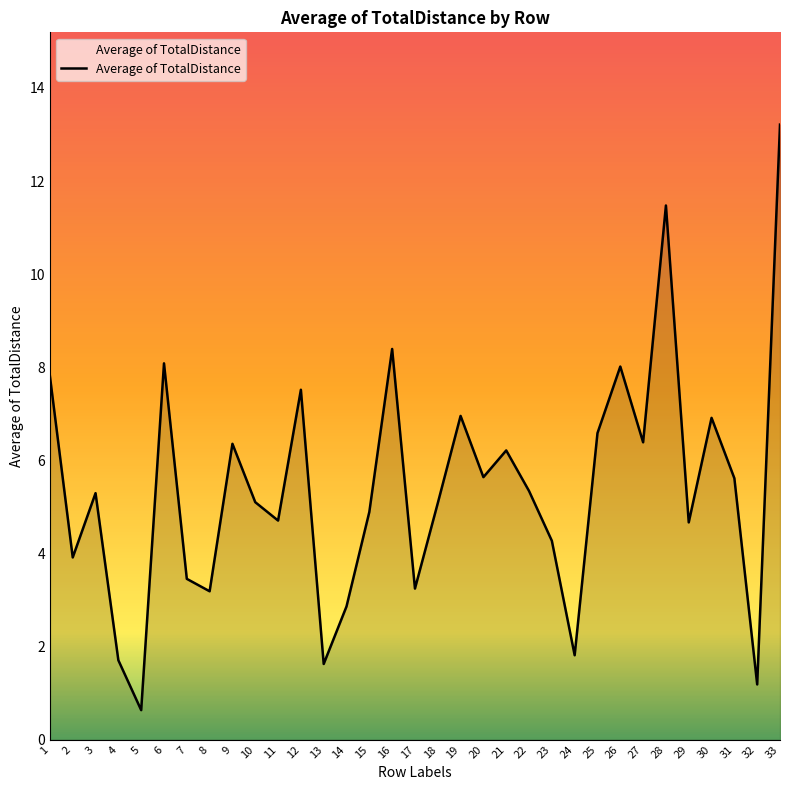

At which label is the value closest to 6?

21